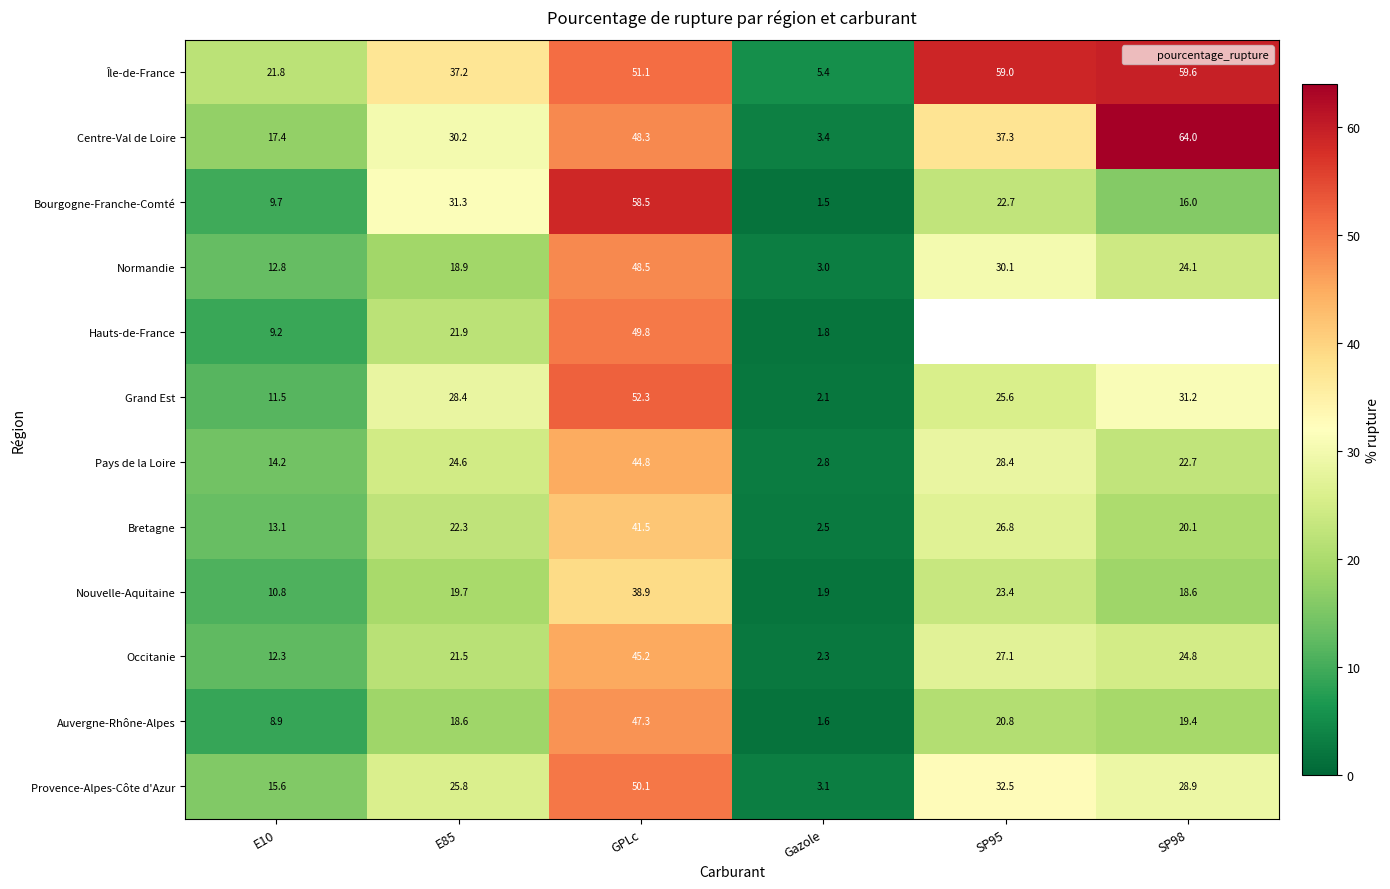

Which category has the highest value in the Normandie series?

GPLc